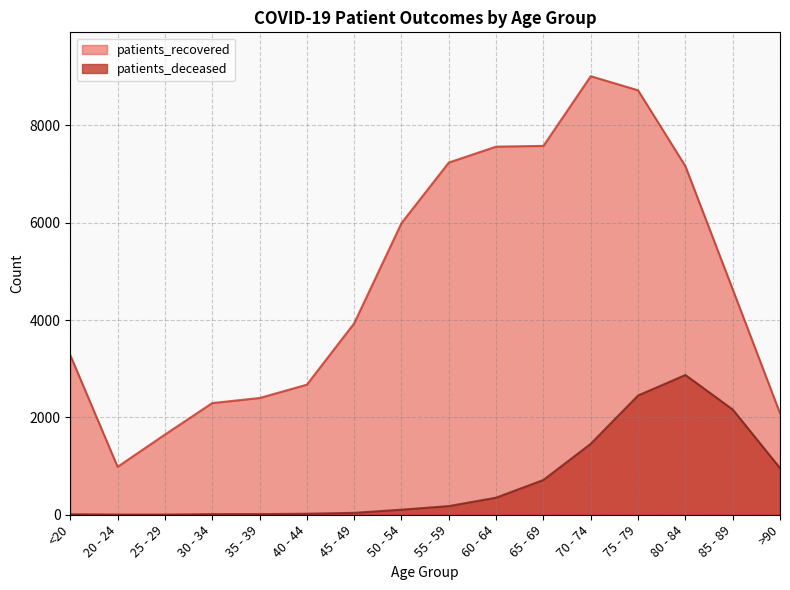

Between 80 - 84 and >90, which series saw the biggest shift?

patients_recovered